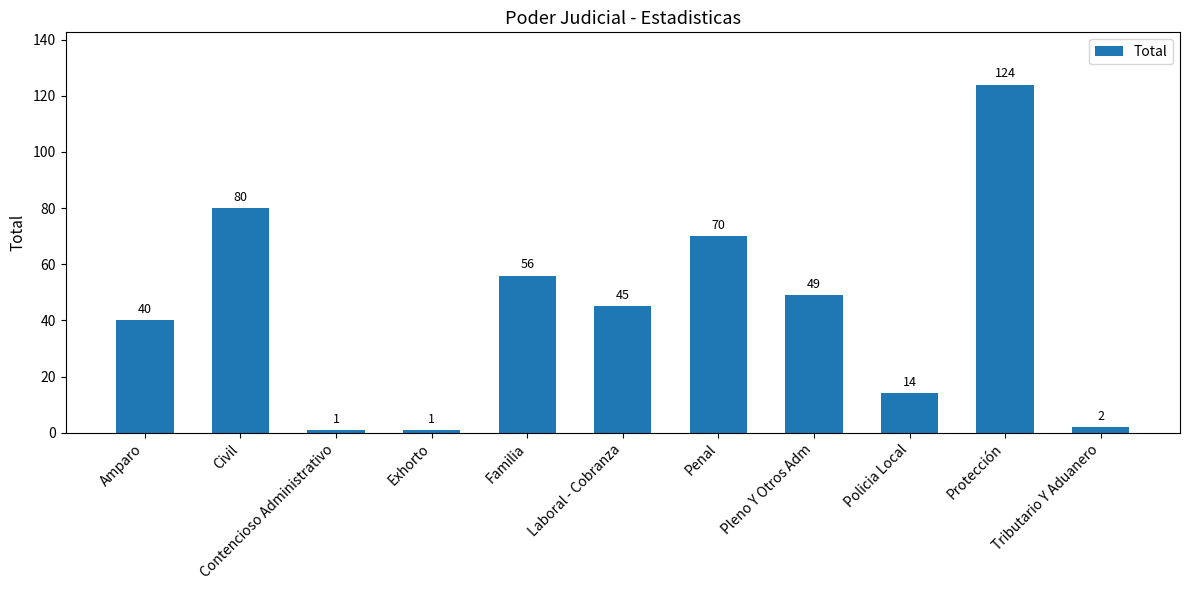

What is the sum of all values?

482